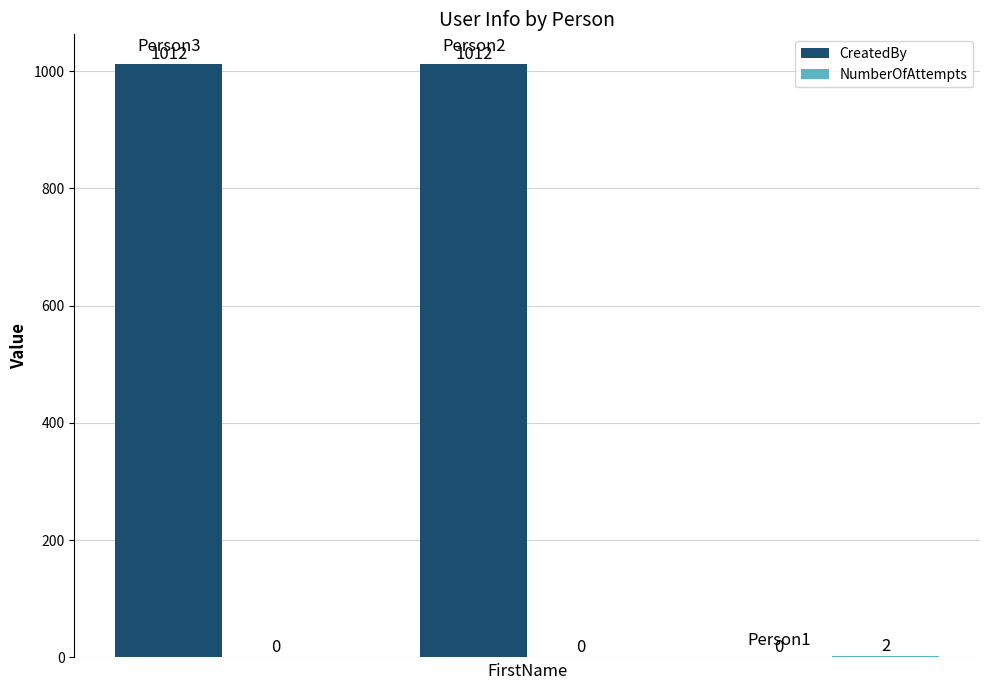

What is the maximum value shown in the chart?

1012